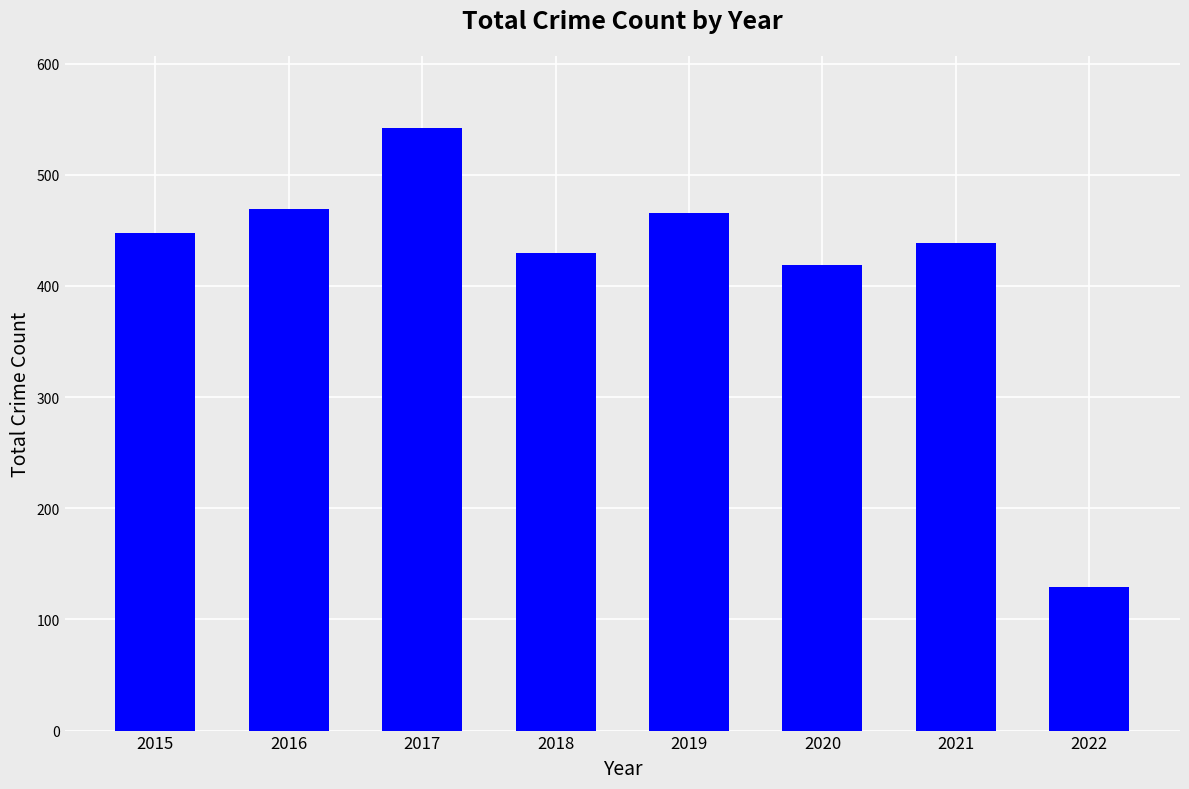

At which label is the value closest to 335?

2020